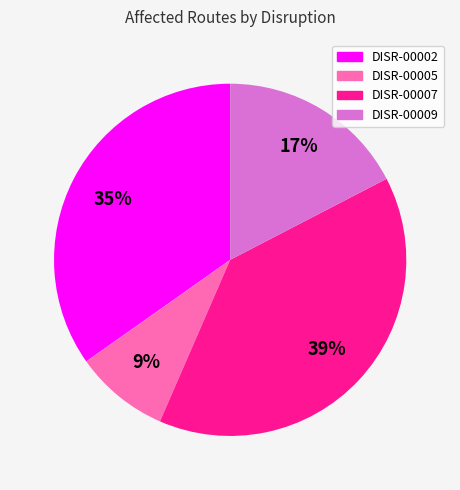

Does DISR-00002 account for over 50% of the chart?

No